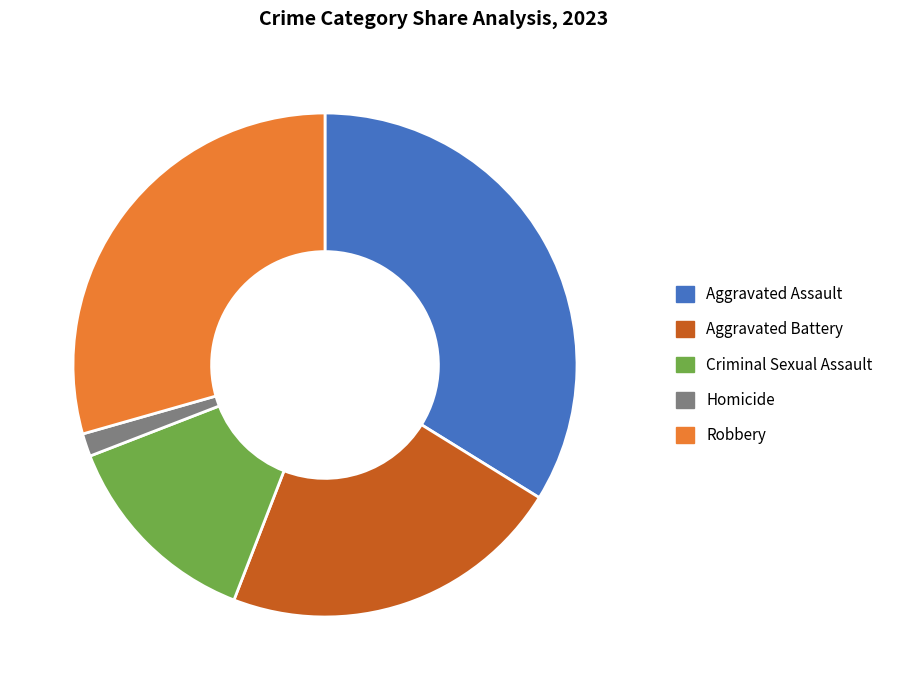

What portion of the pie excludes Criminal Sexual Assault?

86.8%